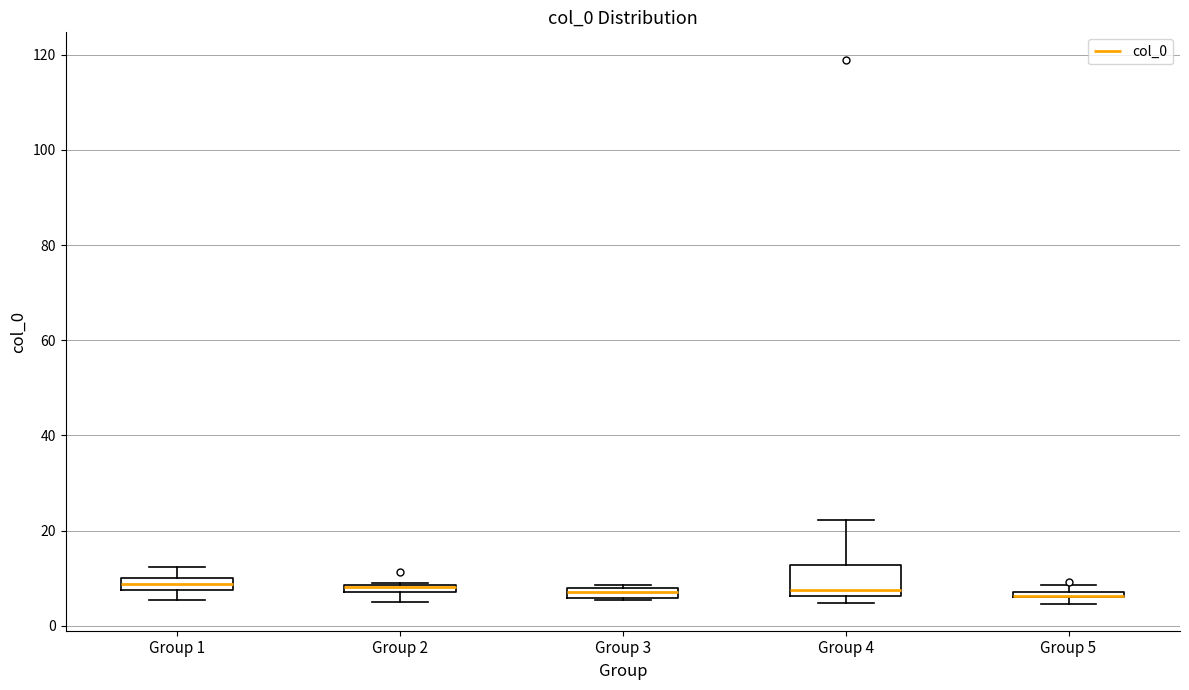

Comparing the boxes themselves (not the whiskers), which one is the tallest?

Group 4